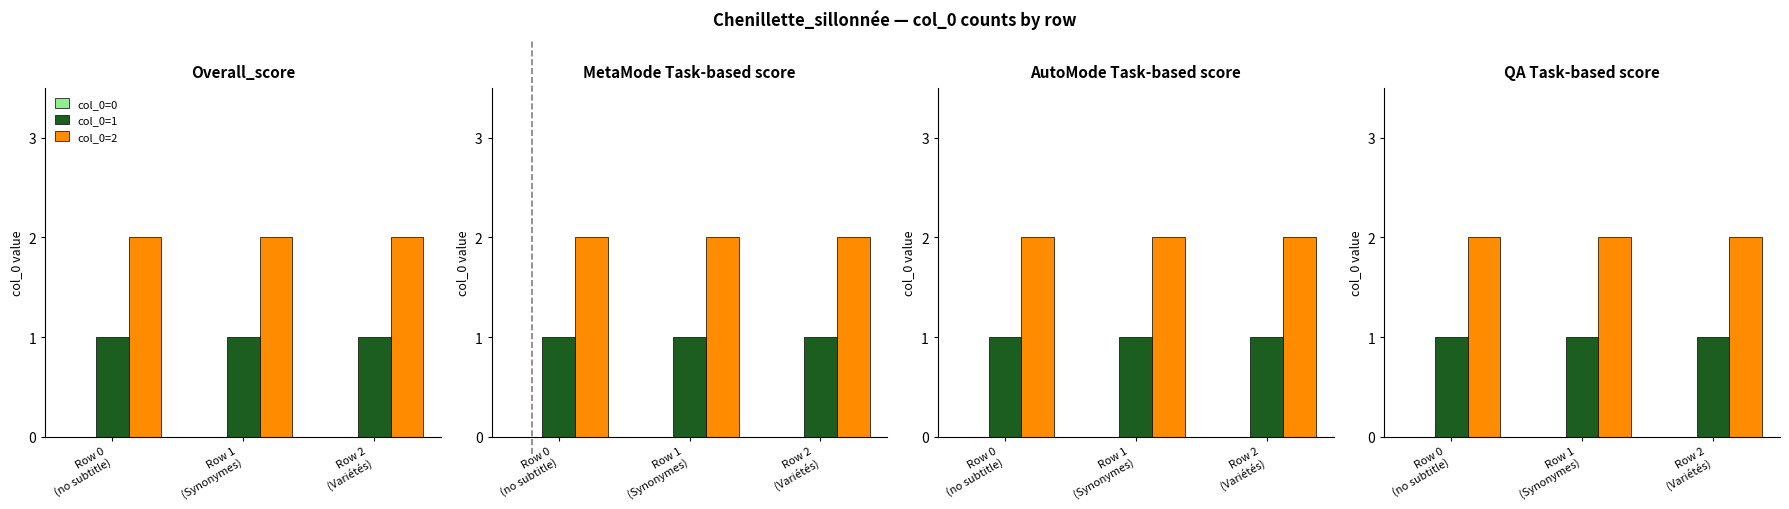

Rank the series by their average value, from highest to lowest.

col_0=2, col_0=1, col_0=0